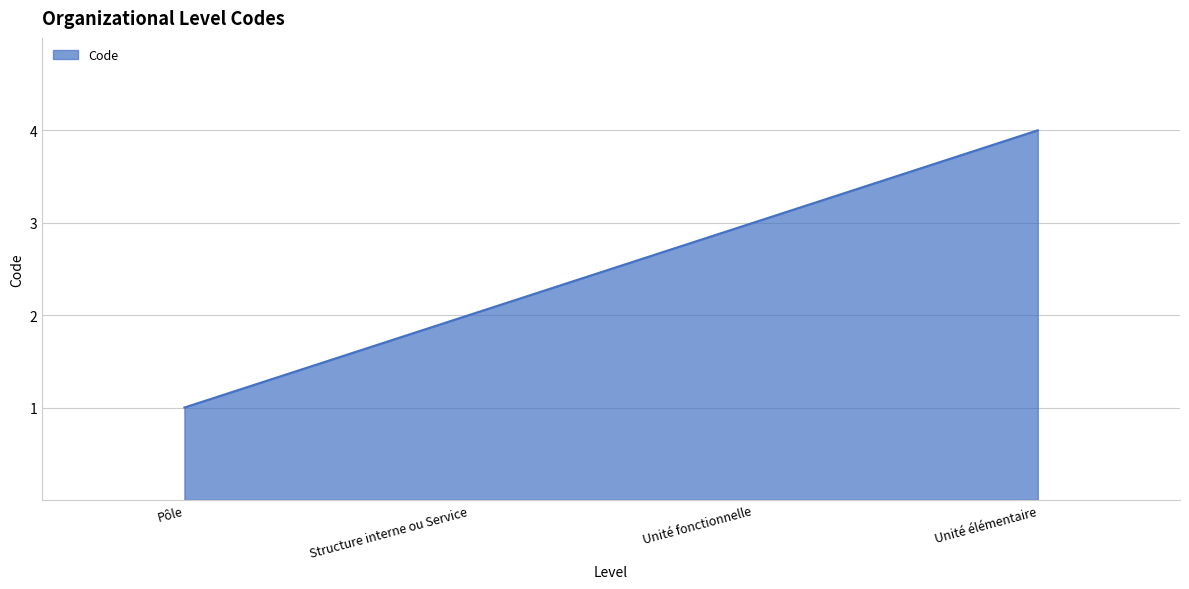

Reading left to right, transcribe all the data shown in this chart.

Pôle=1	Structure interne ou Service=2	Unité fonctionnelle=3	Unité élémentaire=4